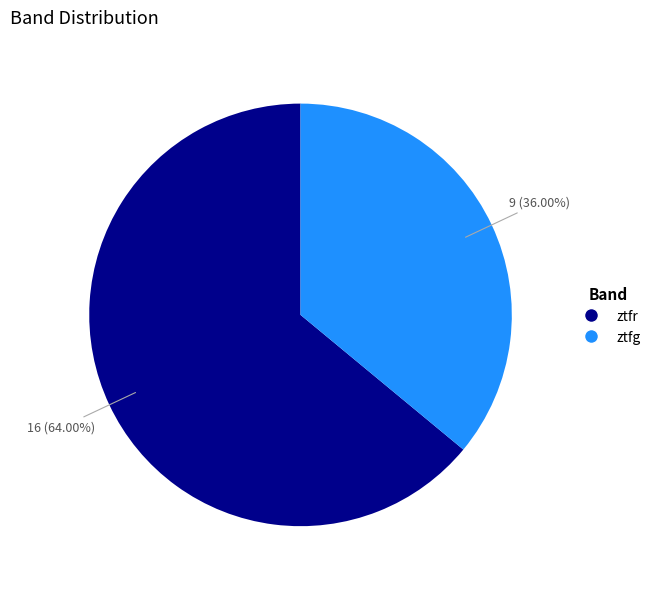

Is it true that ztfr is 56% of the pie?

False